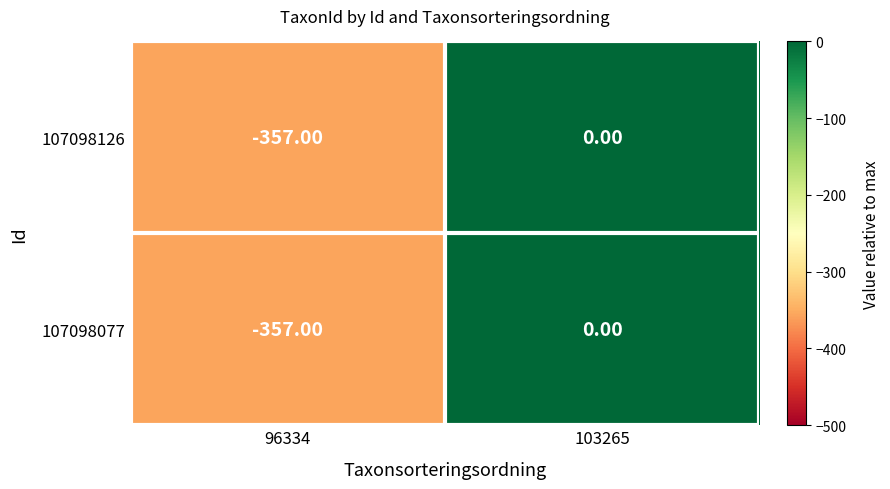

List the labels in order of 107098077 value, smallest first.

96334, 103265